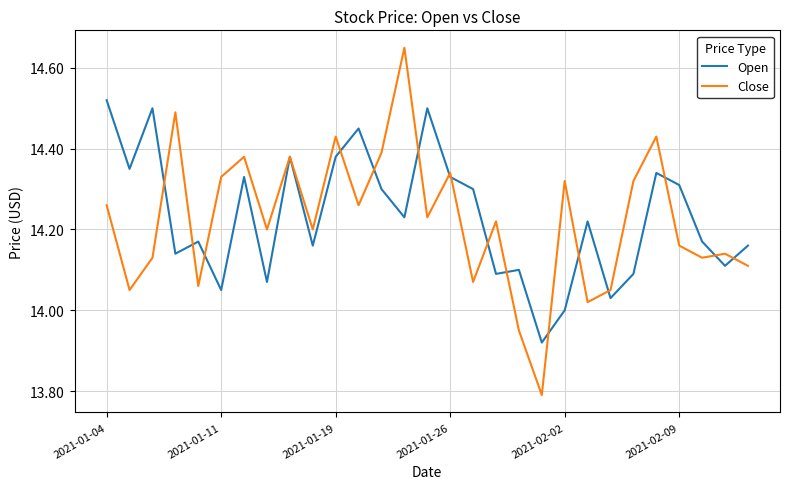

Which series has the widest spread of values?

Close